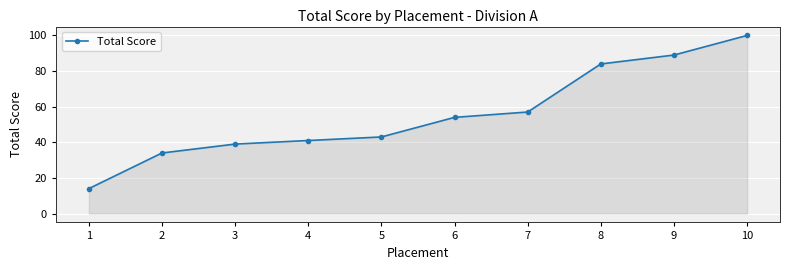

What is the greatest value displayed?

100